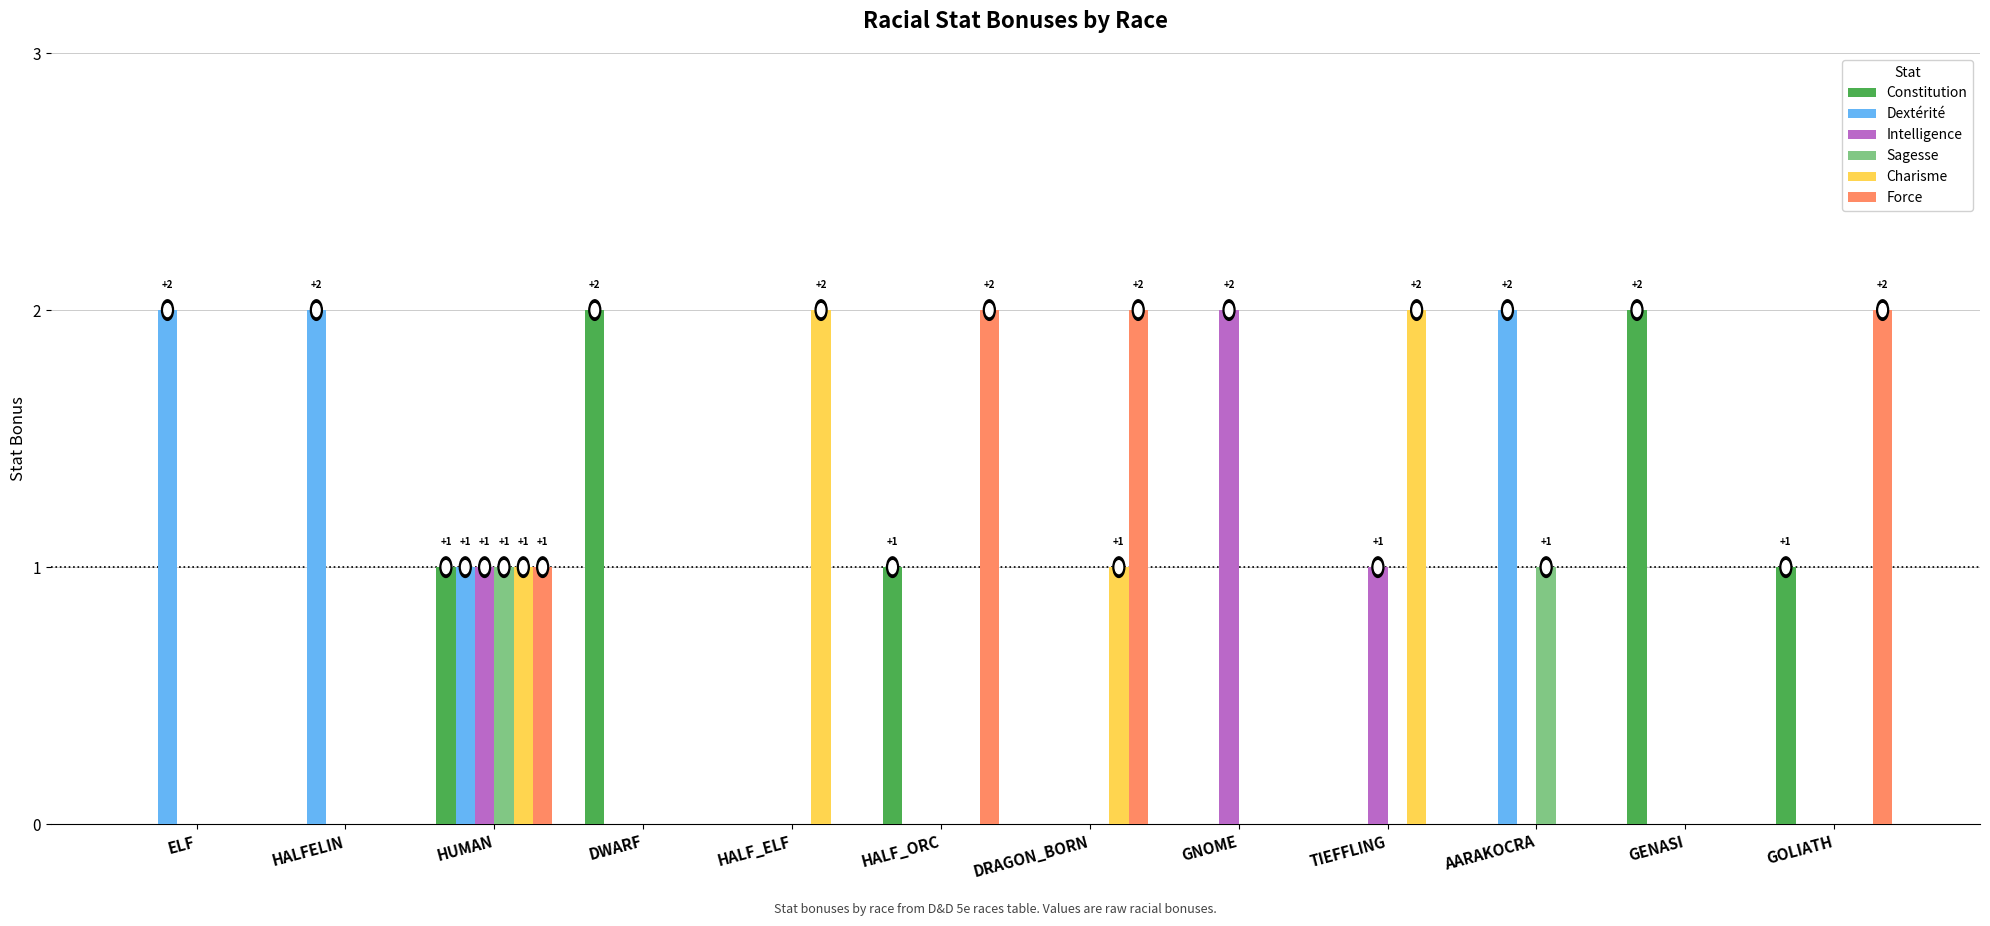

What is the greatest value displayed?

2